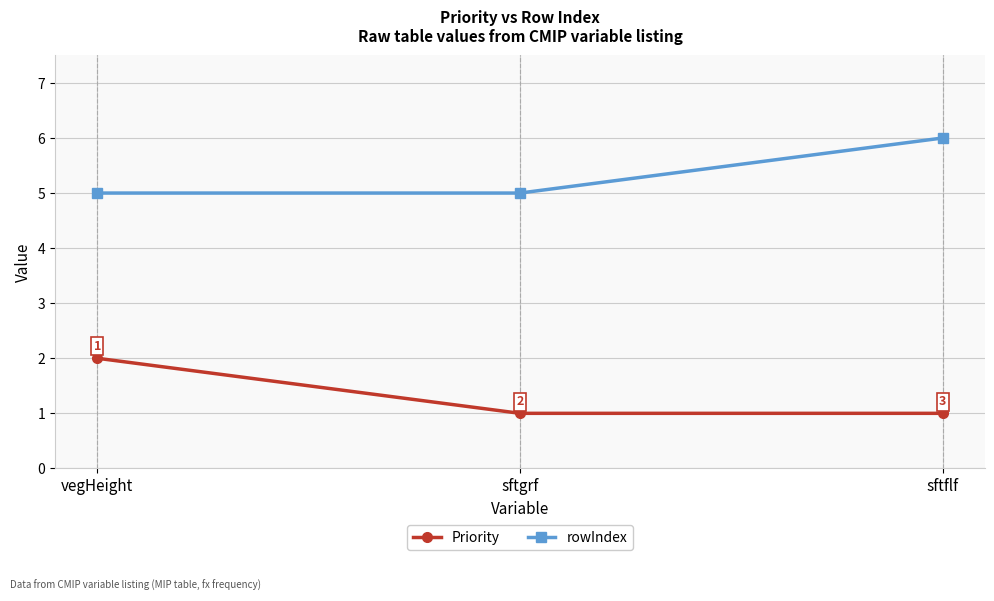

List the series in order of their overall mean, lowest first.

Priority, rowIndex